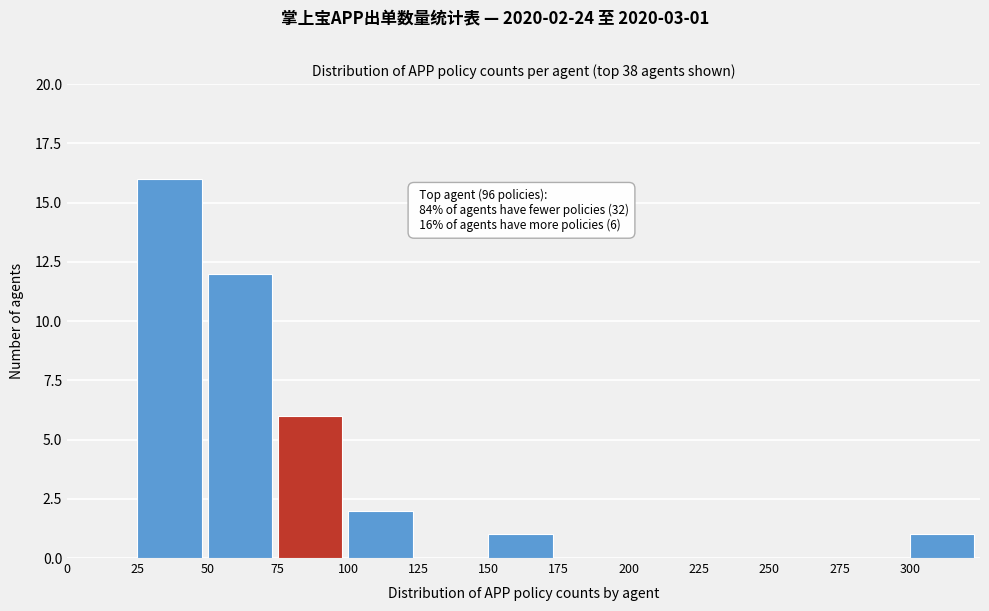

Over which range of the x-axis is the bar tallest?

25 to 50